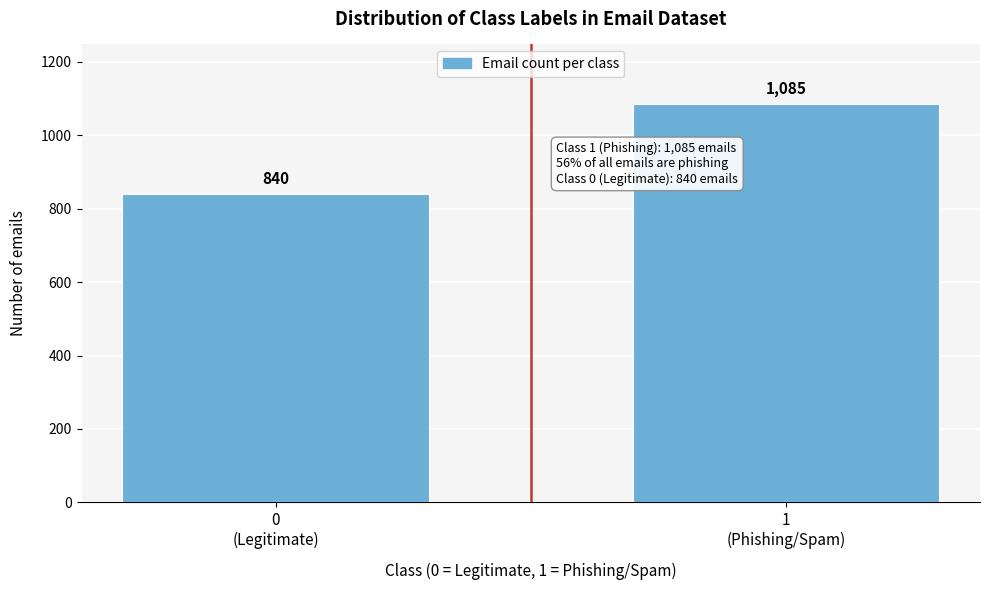

Reading right to left, what are all the values shown in this chart?

1085	840